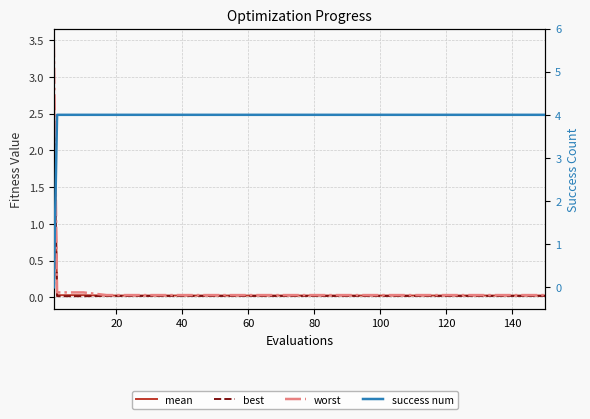

List the series in order of their peak value, highest first.

success num, worst, mean, best